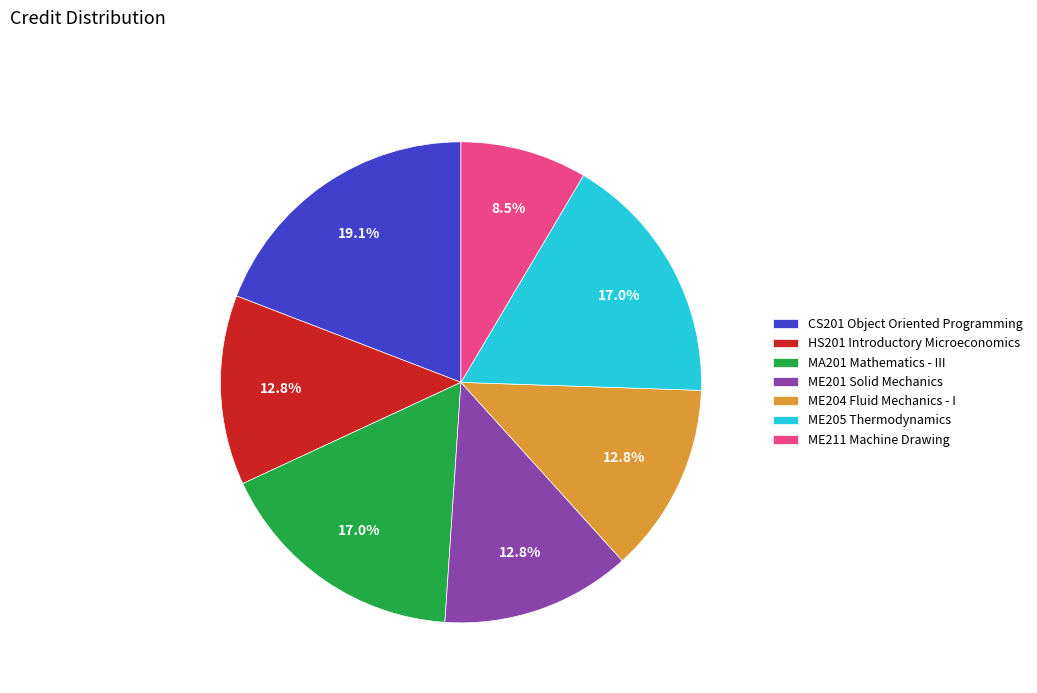

Does HS201 Introductory Microeconomics represent more than half of the total?

No